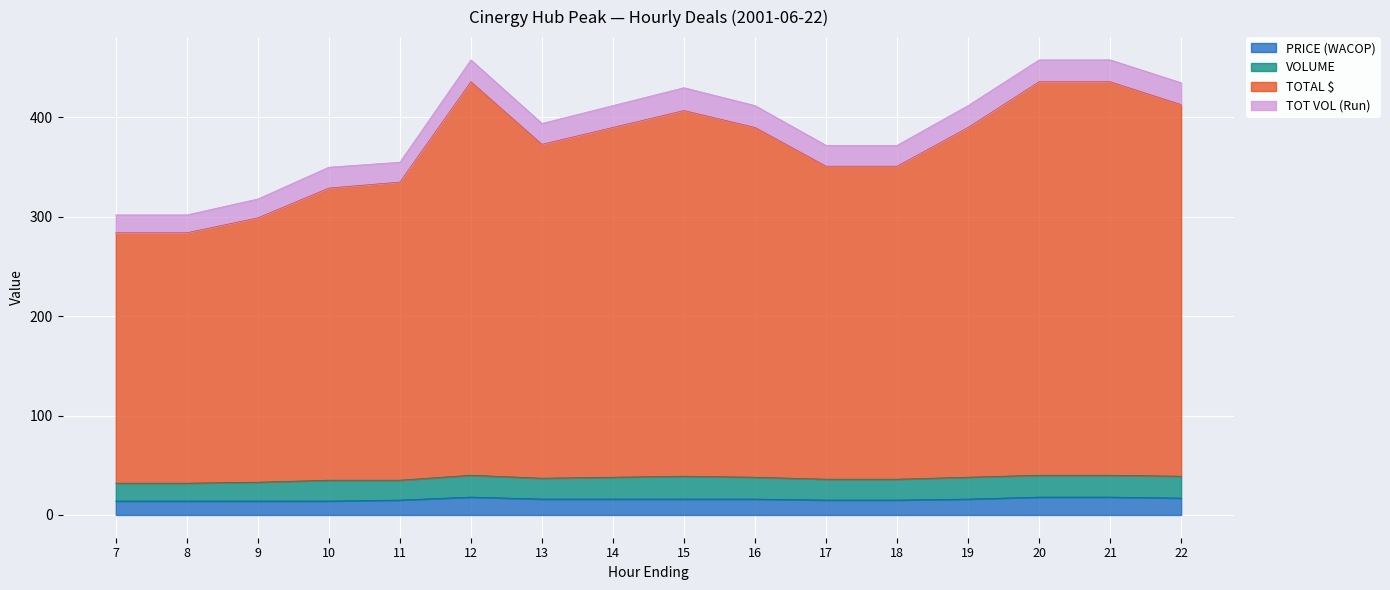

The value of PRICE (WACOP) at 7 is 14. True or false?

True